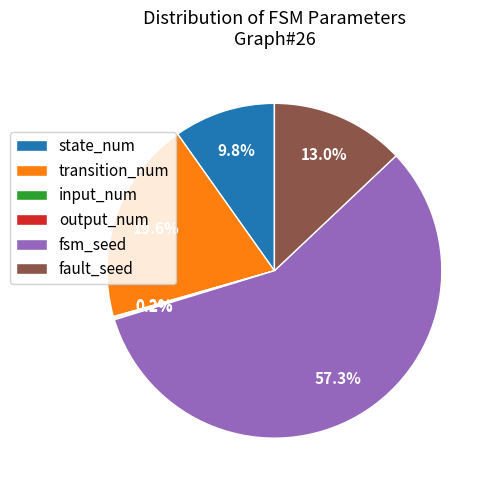

What is the largest slice in the pie chart?

fsm_seed